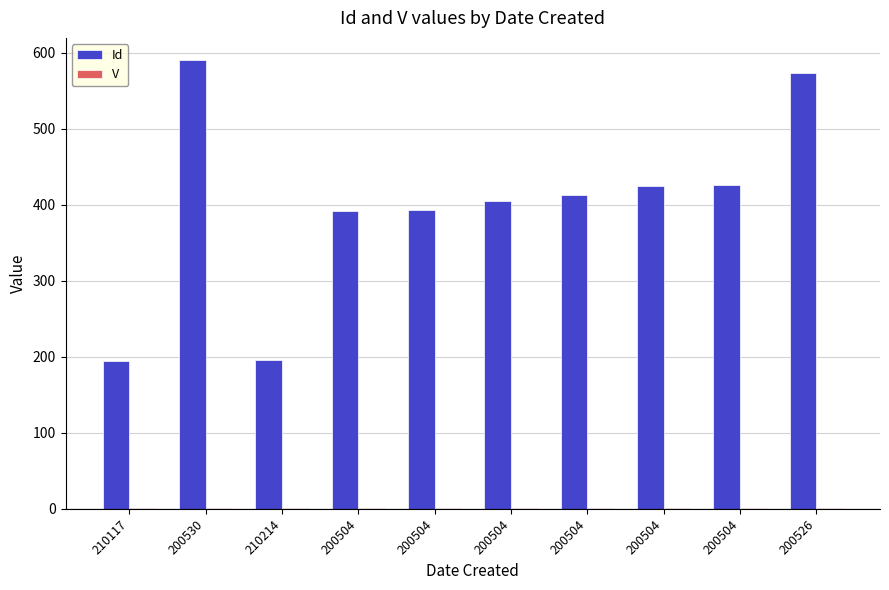

Reading right to left, what are all the values shown in this chart?

Id: 573	426	425	413	405	393	392	196	590	195
V: 1	1	1	1	1	1	1	1	1	1